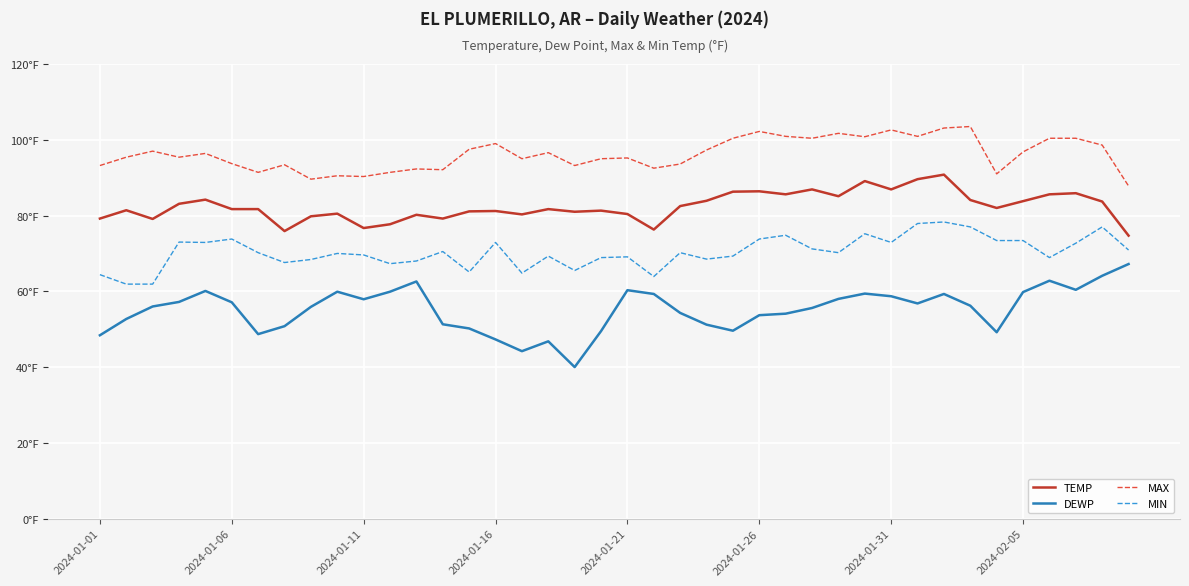

Which category has the highest value across all series?

33